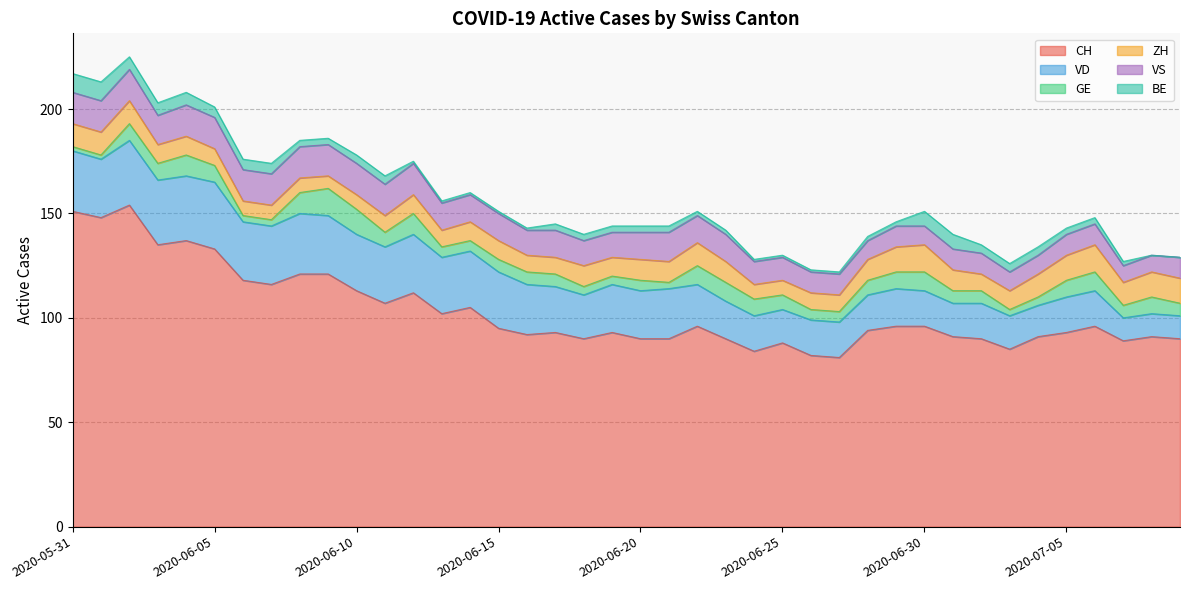

Reading right to left, what are all the values shown in this chart?

CH: 90	91	89	96	93	91	85	90	91	96	96	94	81	82	88	84	90	96	90	90	93	90	93	92	95	105	102	112	107	113	121	121	116	118	133	137	135	154	148	151
VD: 11	11	11	17	17	15	16	17	16	17	18	17	17	17	16	17	18	20	24	23	23	21	22	24	27	27	27	28	27	27	28	29	28	28	32	31	31	31	28	29
GE: 6	8	6	9	8	4	3	6	6	9	8	7	5	5	7	8	9	9	3	5	4	4	6	6	6	5	5	10	7	12	13	10	3	3	8	10	8	8	2	2
ZH: 12	12	11	13	12	11	9	8	10	13	12	10	8	8	7	7	10	11	10	10	9	10	8	8	9	9	8	9	8	7	6	7	7	7	8	9	9	11	11	11
VS: 10	8	8	10	10	9	9	10	10	9	10	9	10	10	11	11	13	13	14	13	12	12	13	12	13	13	13	15	15	15	15	15	15	15	15	15	14	15	15	15
BE: 0	0	2	3	3	4	4	4	7	7	2	2	1	1	1	1	2	2	3	3	3	3	3	1	1	1	1	1	4	4	3	3	5	5	5	6	6	6	9	9